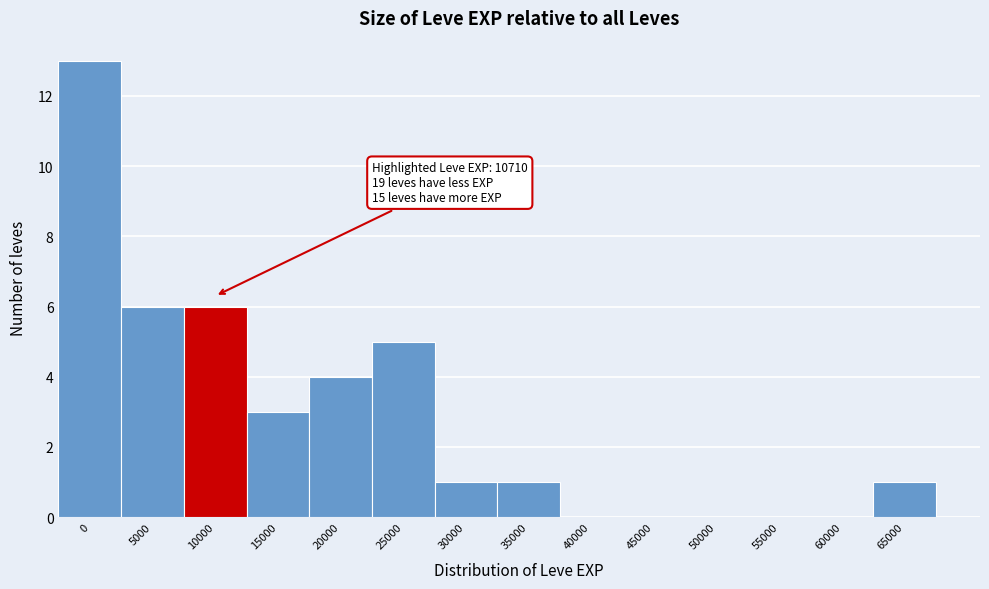

Reading left to right, list all the values displayed in this chart.

0=13	5000=6	10000=6	15000=3	20000=4	25000=5	30000=1	35000=1	40000=0	45000=0	50000=0	55000=0	60000=0	65000=1